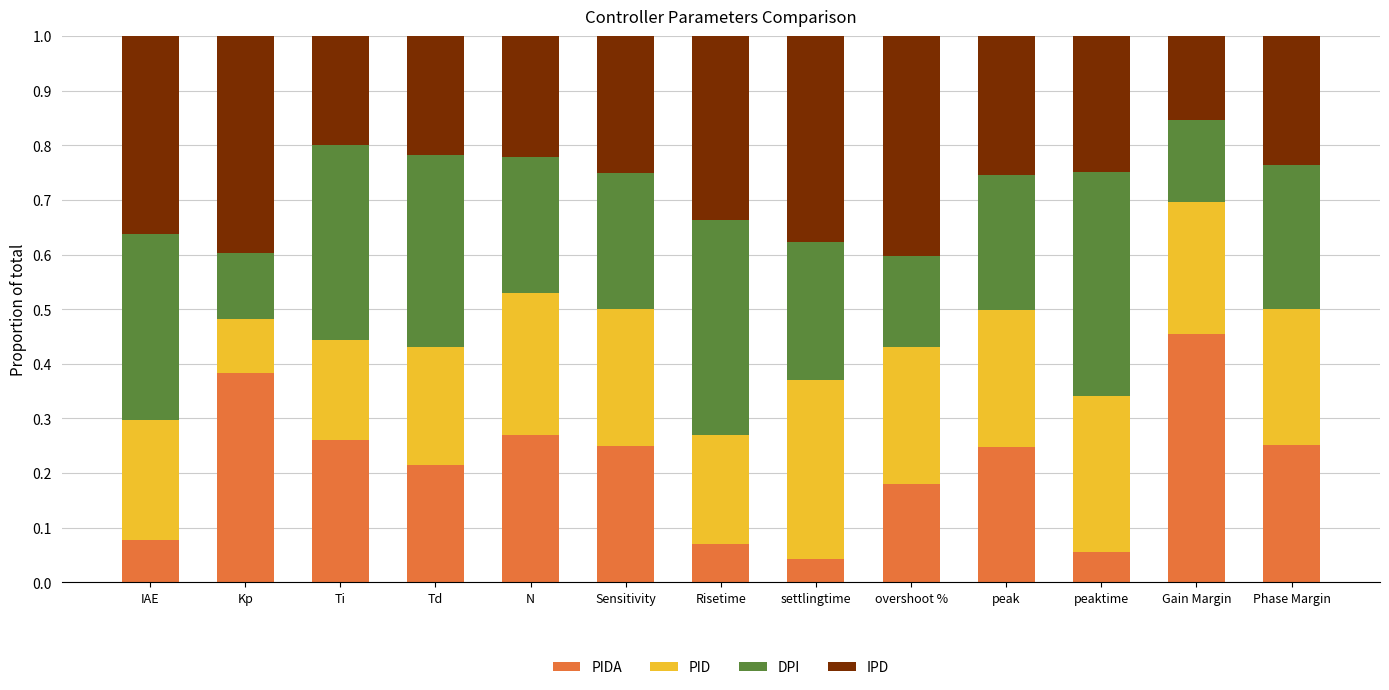

What is the total value across all series at N?

1.0